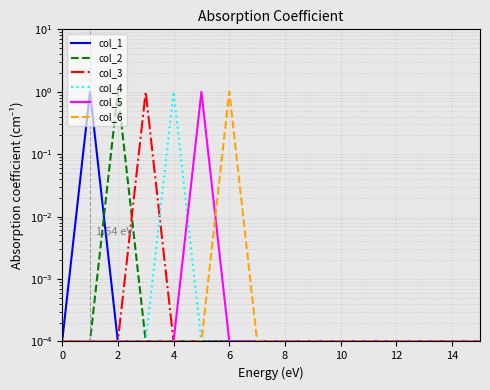

The col_4 series shows 0.0 at 6. True or false?

True